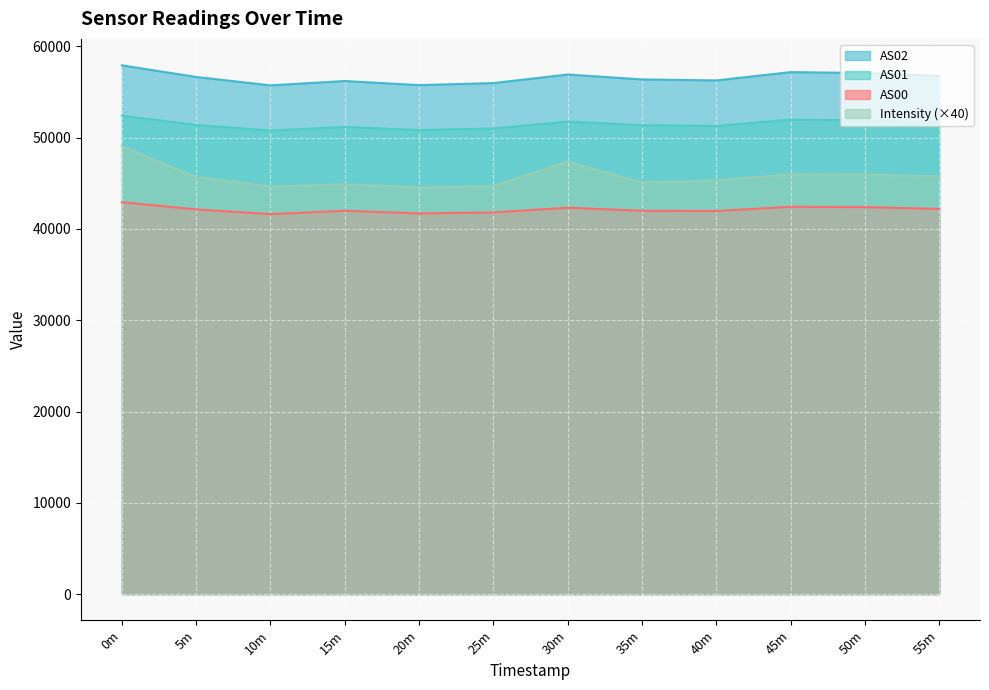

Rank the series by their average value, from lowest to highest.

AS00, Intensity (×40), AS01, AS02